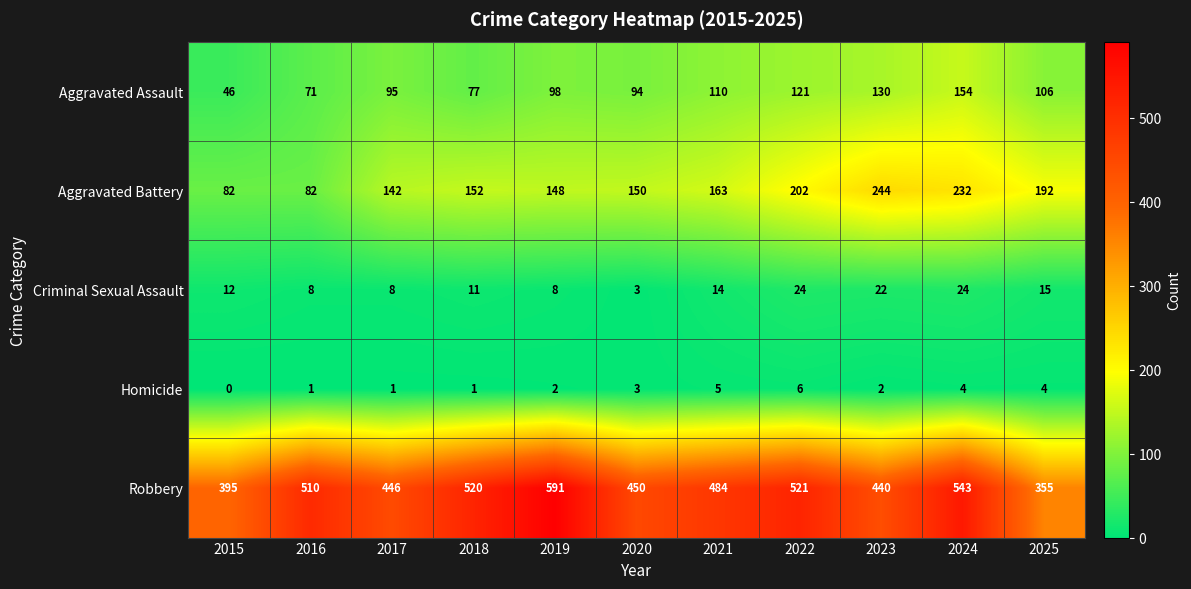

Between 2017 and 2025, which series saw the biggest shift?

Robbery